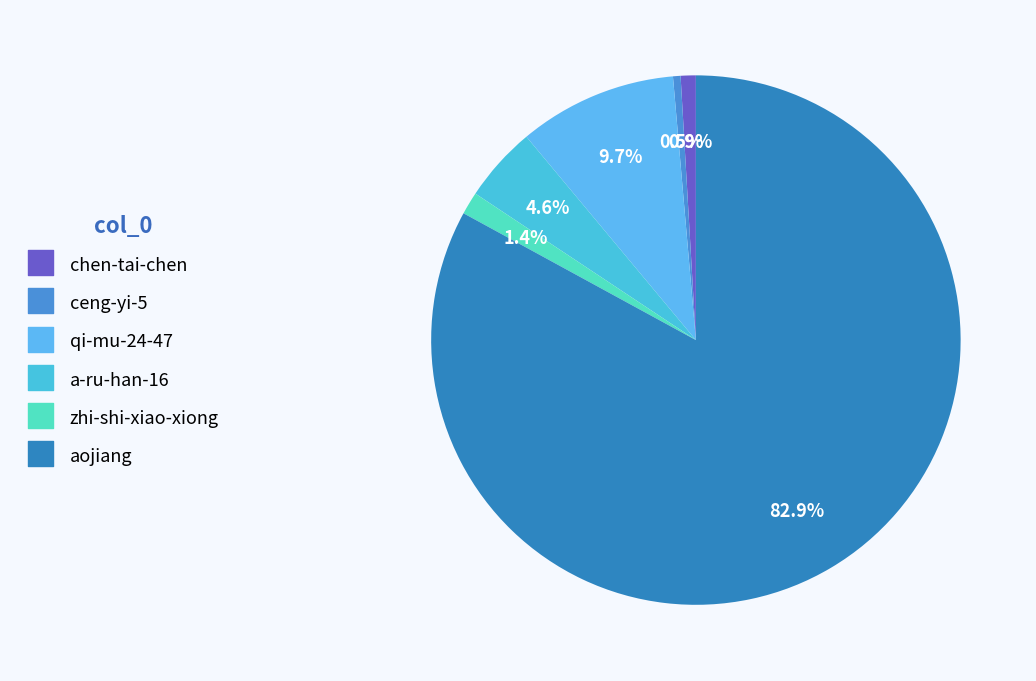

What is the ratio of the value at aojiang to the value at chen-tai-chen?

90.0